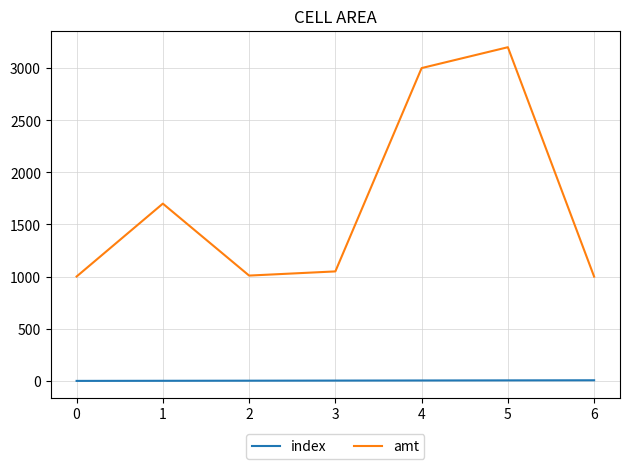

Which series has the widest spread of values?

amt